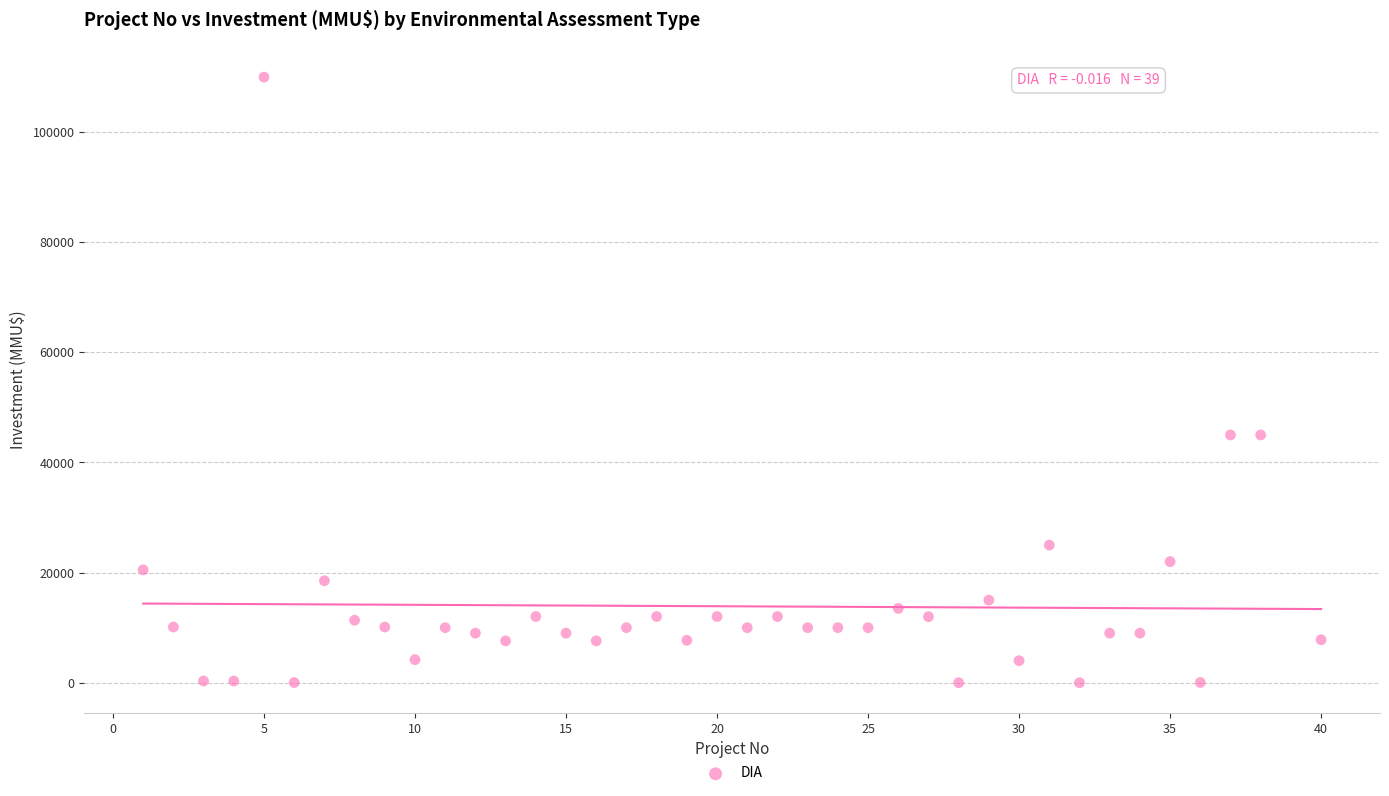

What is the range of X values (max minus min)?

39